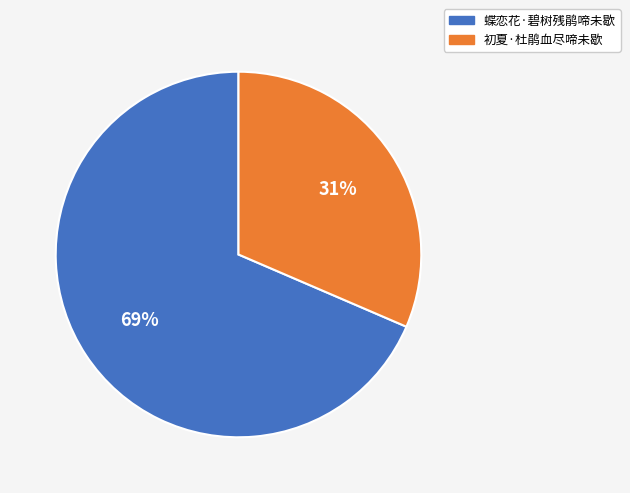

Is it true that 初夏·杜鹃血尽啼未歇 is 31% of the pie?

True